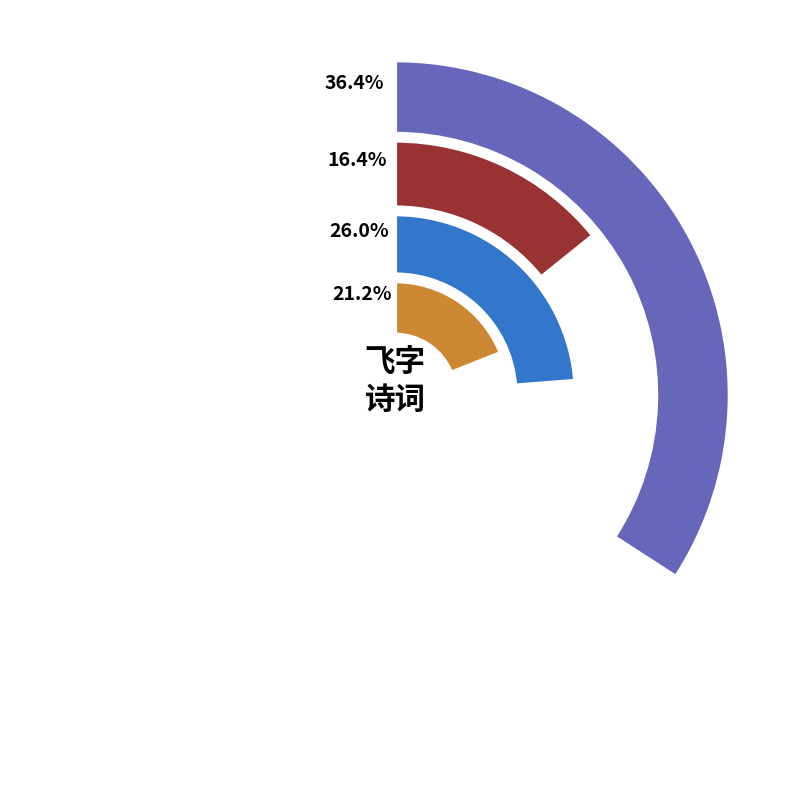

Is the sum of 杨花词·特地飞来有意 and 鹧鸪天·坠絮飘红贴地飞 greater than half?

No